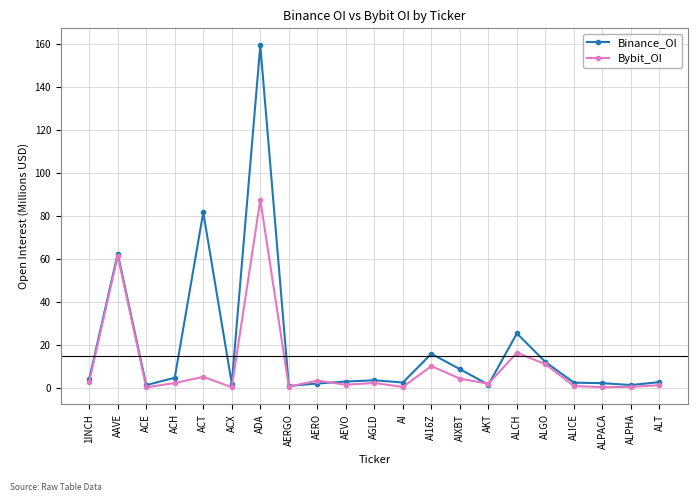

How many data points does each series have?

21